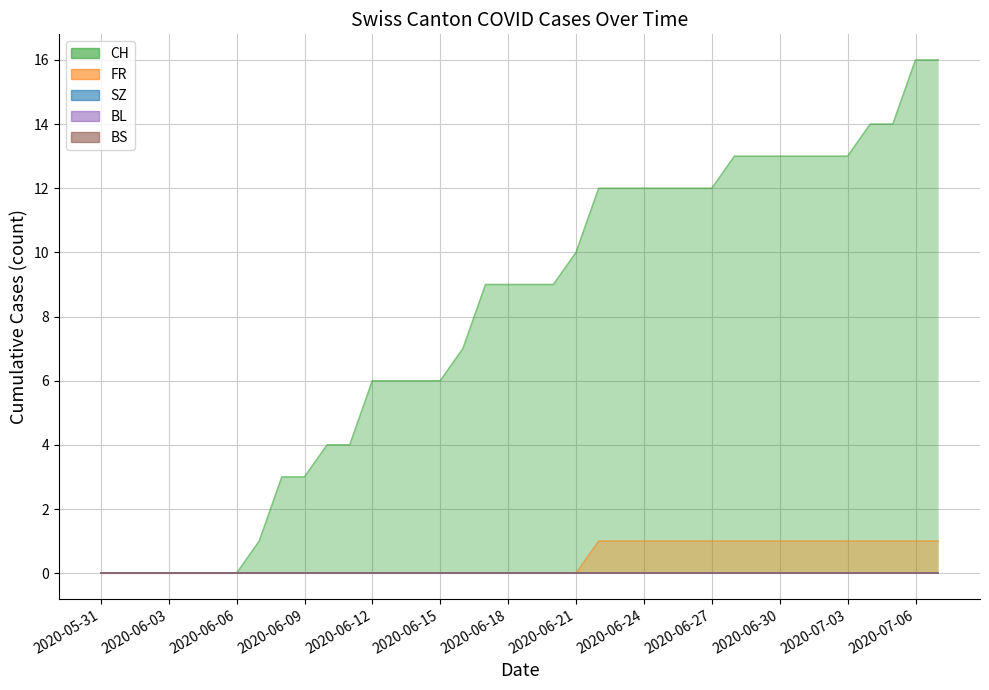

Where is BS nearest to the value 0?

2020-05-31